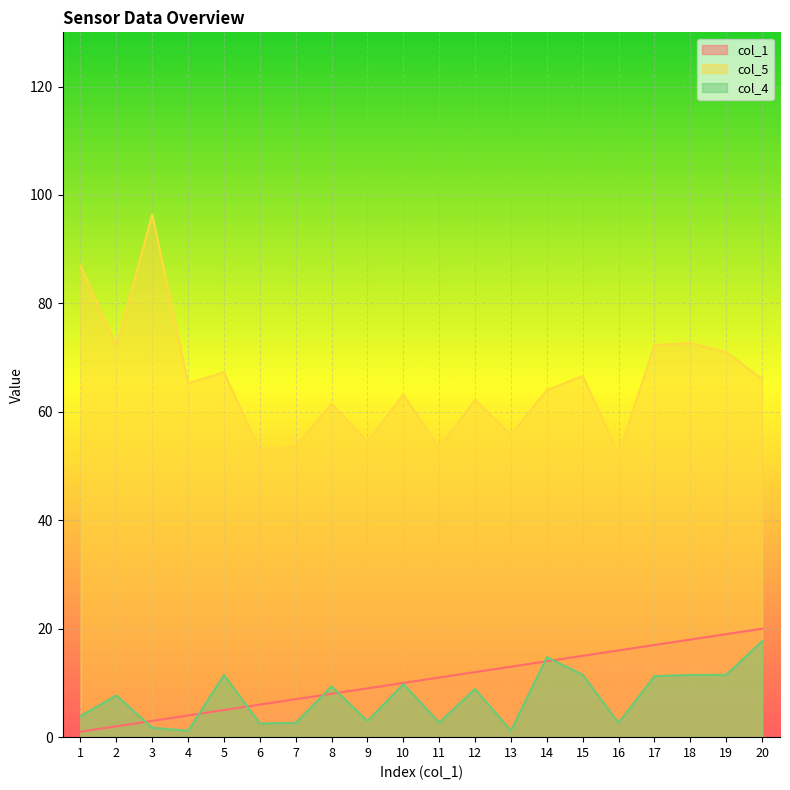

True or false: col_5 has a value of 61.5 at 8.

True